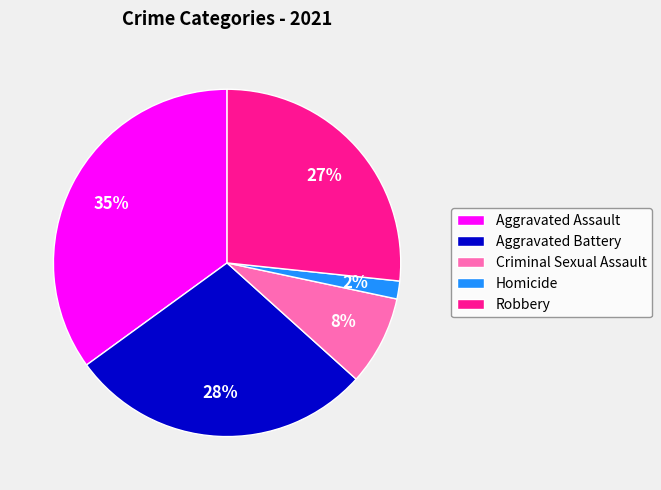

Count the number of slices in the pie.

5